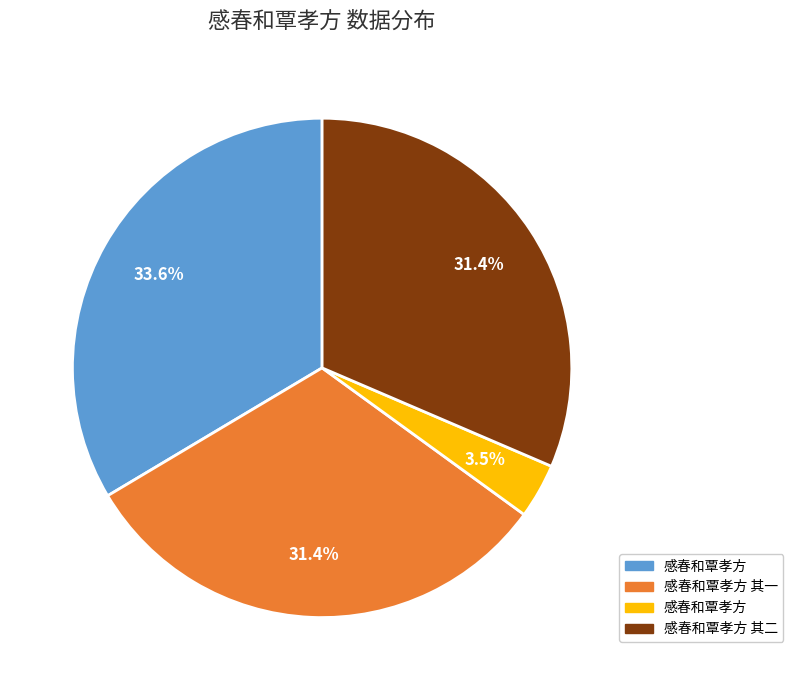

Does any single category account for the majority?

No